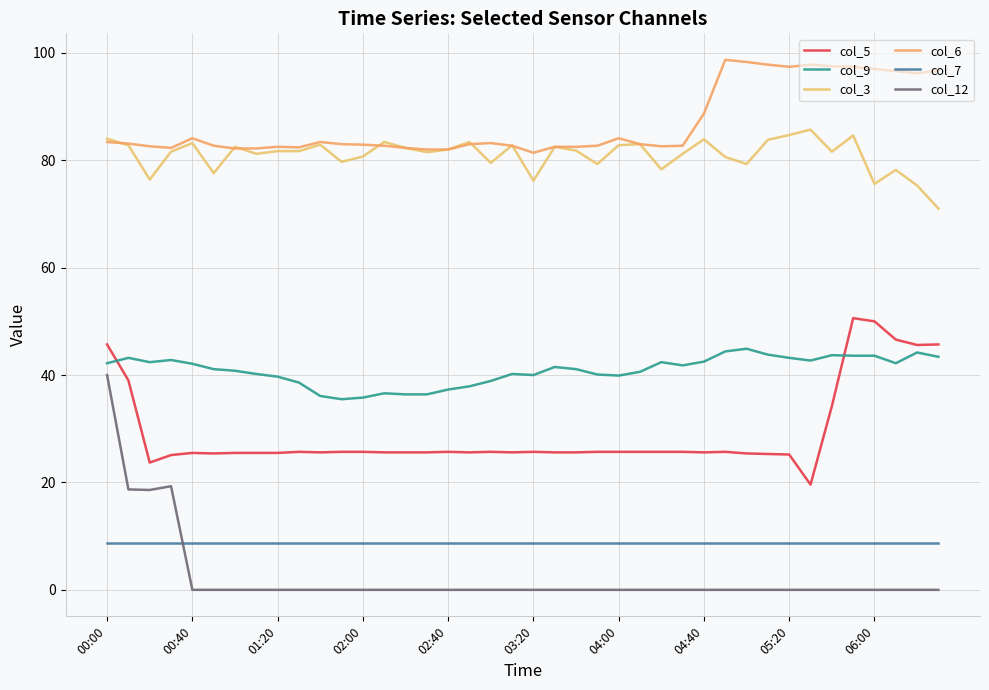

What are all the series names shown in the legend?

col_5, col_9, col_3, col_6, col_7, col_12